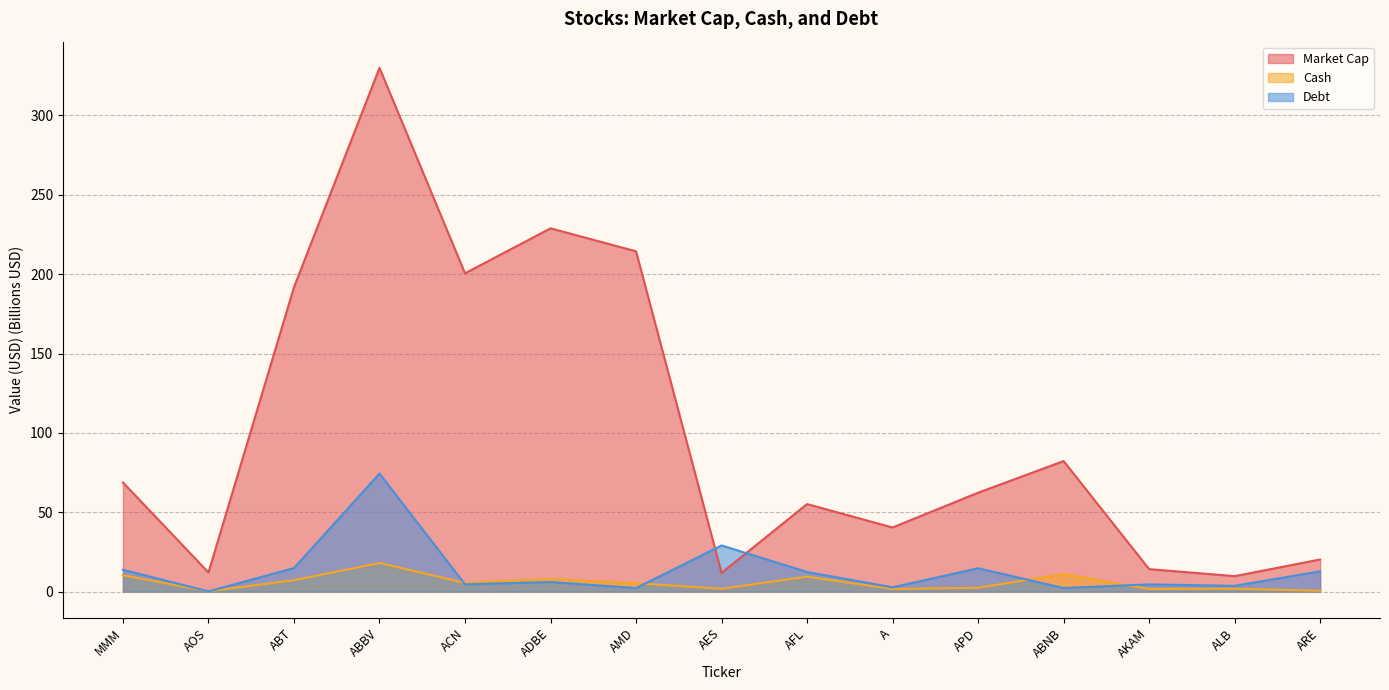

What is the difference between the maximum and minimum values in the Cash series?

17.8